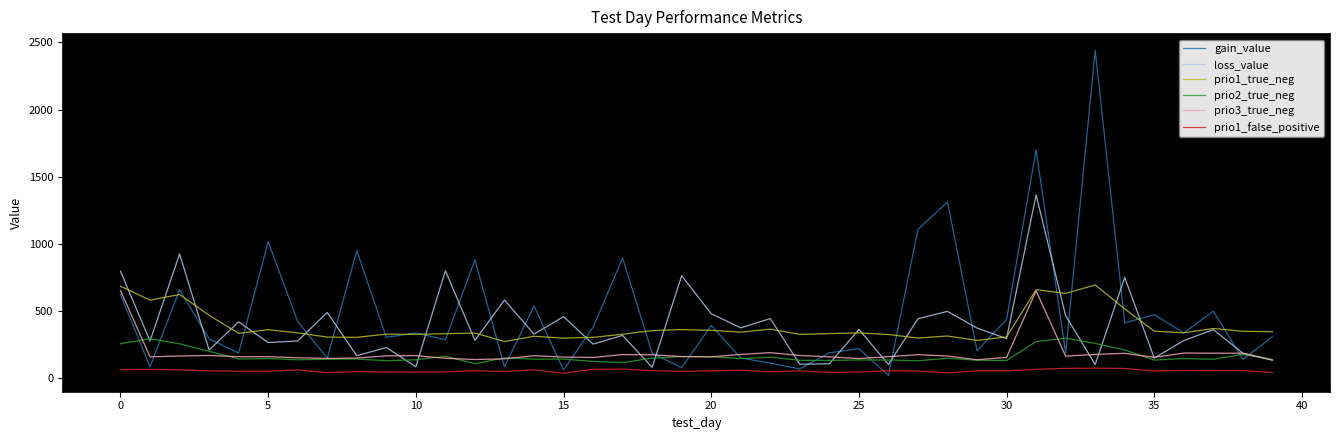

Which series has the largest range (max minus min)?

gain_value